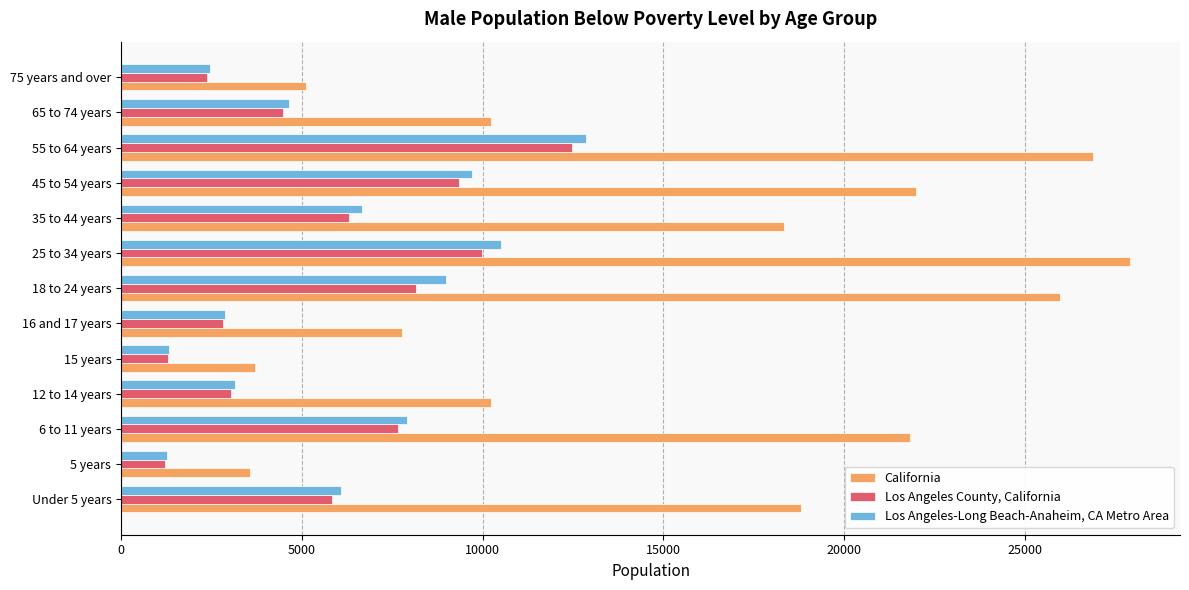

Which series has the largest range (max minus min)?

California